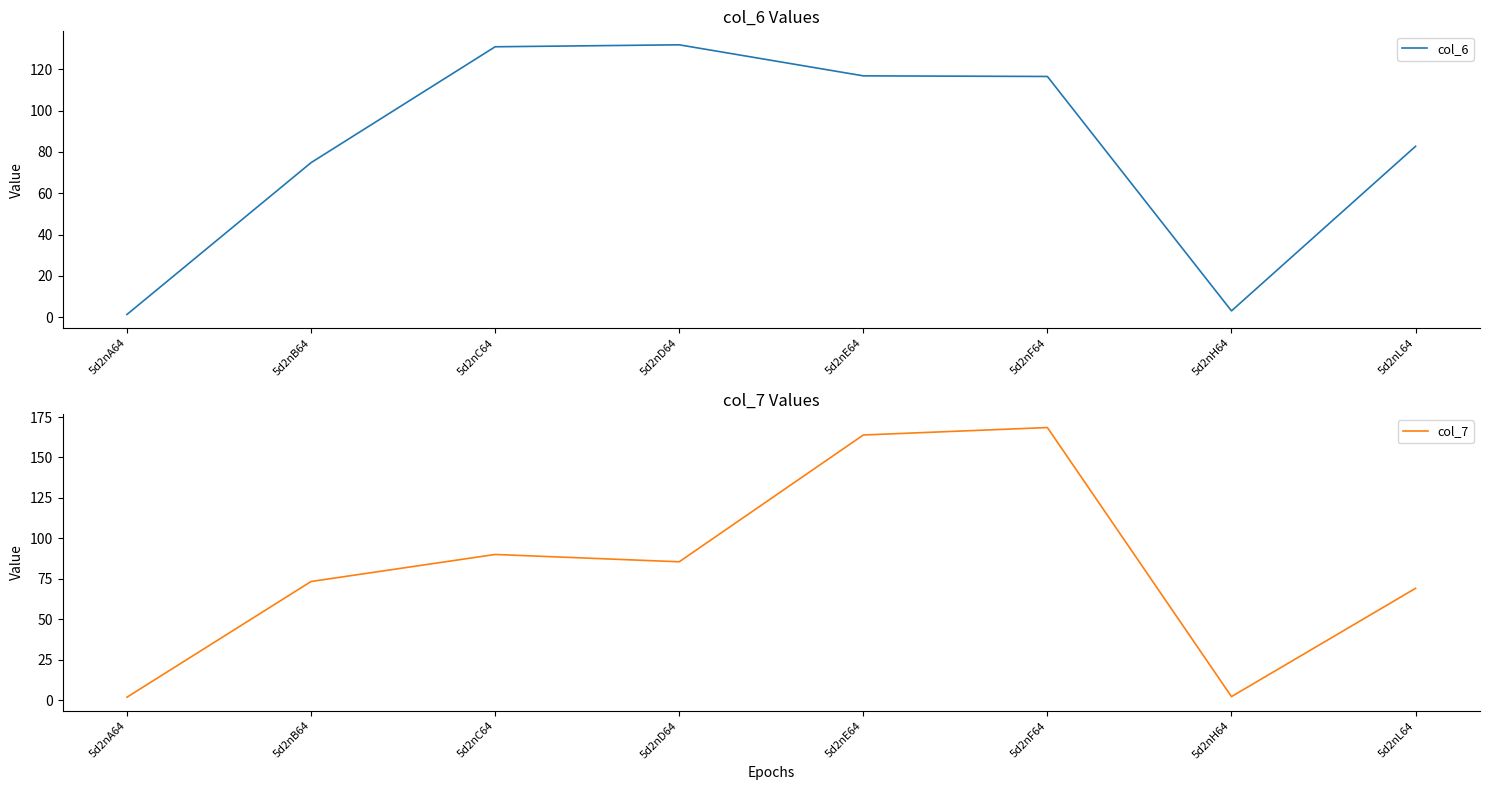

Read the col_7 value at 5d2nH64.

2.3